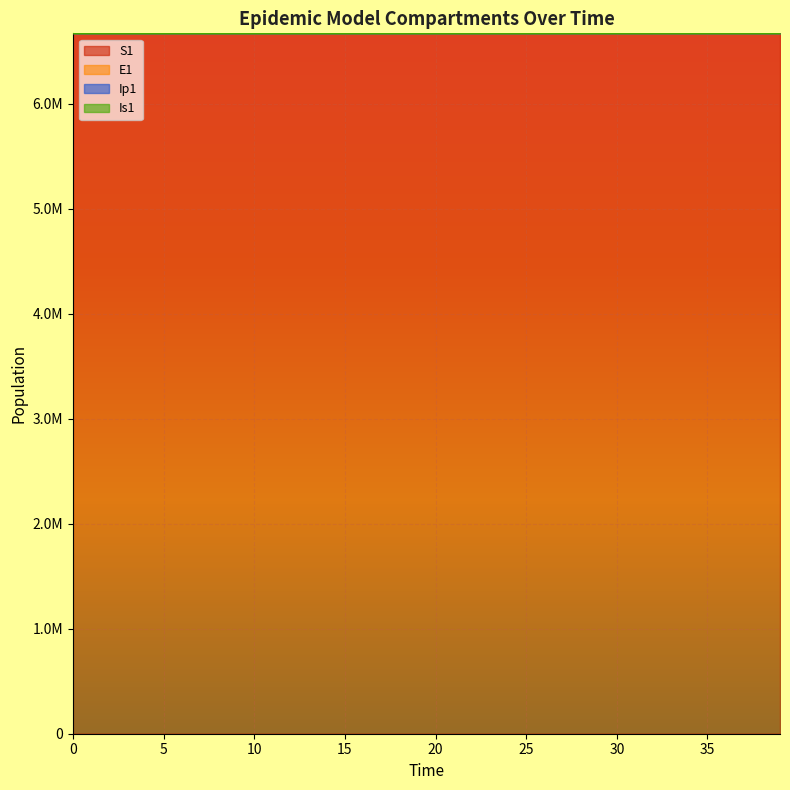

What are all the series names shown in the legend?

S1, E1, Ip1, Is1